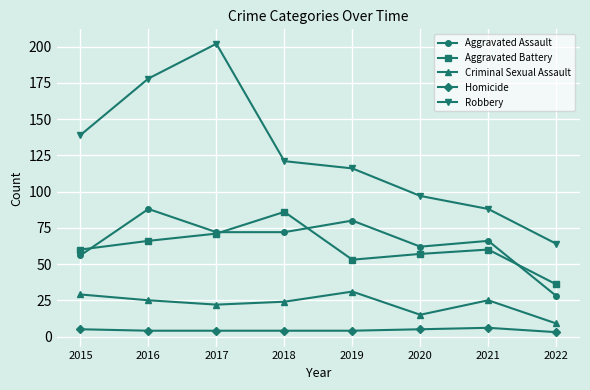

What is the difference between the second highest and second lowest values in the Homicide series?

1